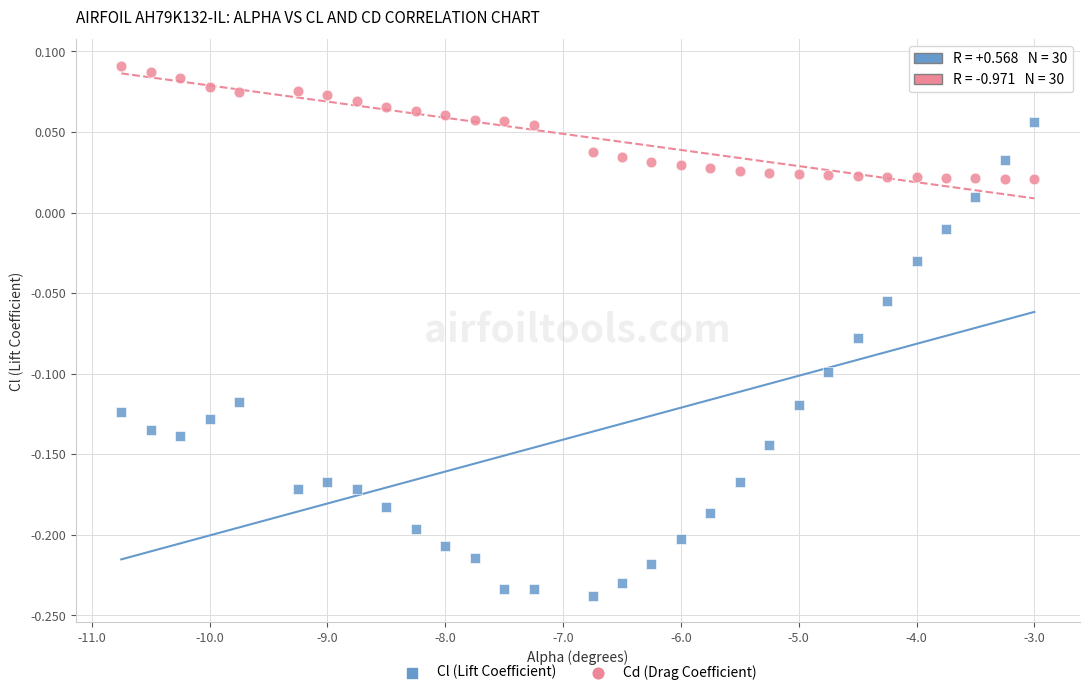

Which series has the widest spread of Y values?

Cl (Lift Coefficient)